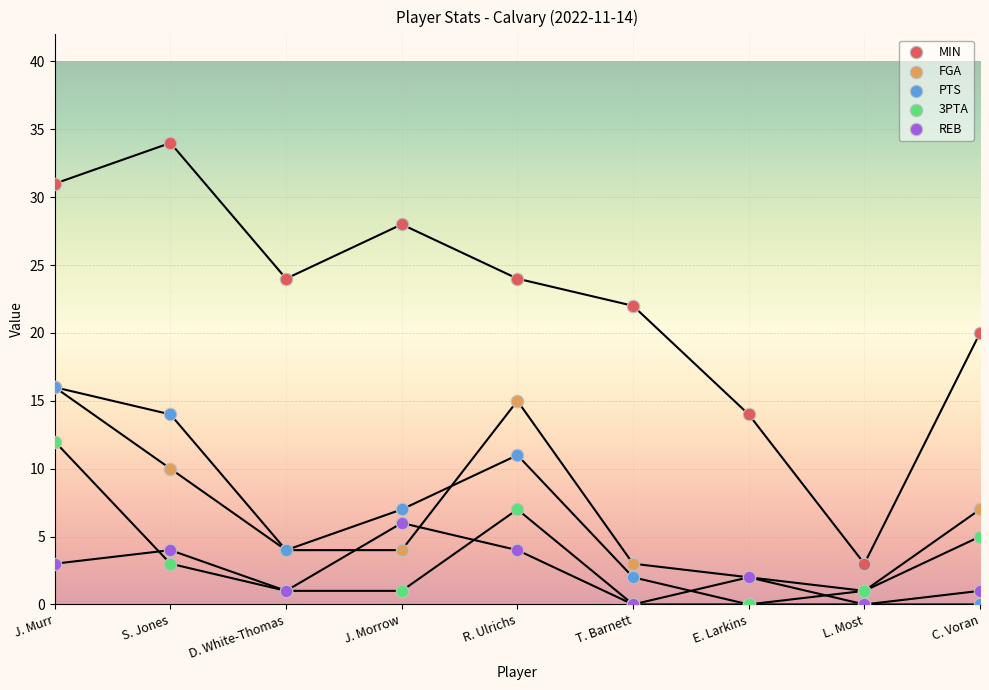

What are all the series names shown in the legend?

MIN, FGA, PTS, 3PTA, REB